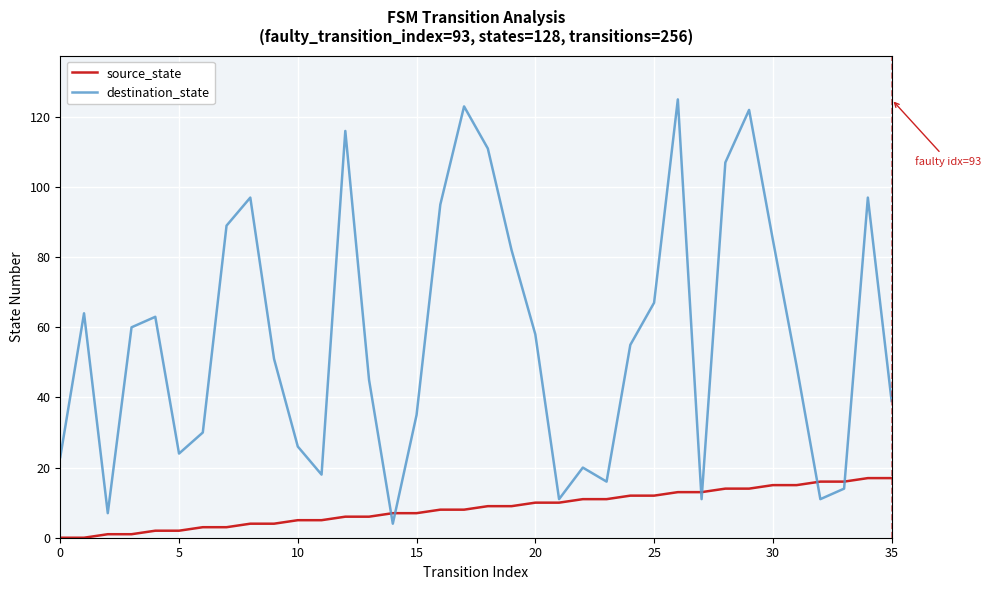

What is the greatest value displayed?

125